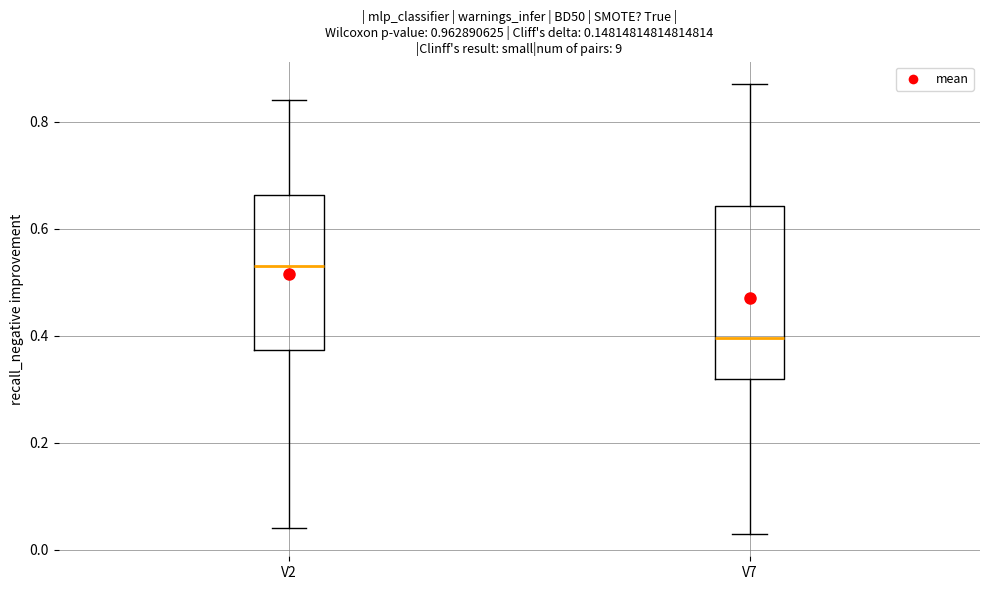

Reading left to right, read every box against the y-axis: the position of its median line, the range the box covers, and the ends of its whiskers. The values are not printed on the chart, so give them approximately, as read against the axis.

V2: median 0.54, box 0.38 to 0.66, whiskers 0.04 to 0.84
V7: median 0.40, box 0.32 to 0.64, whiskers 0.04 to 0.88